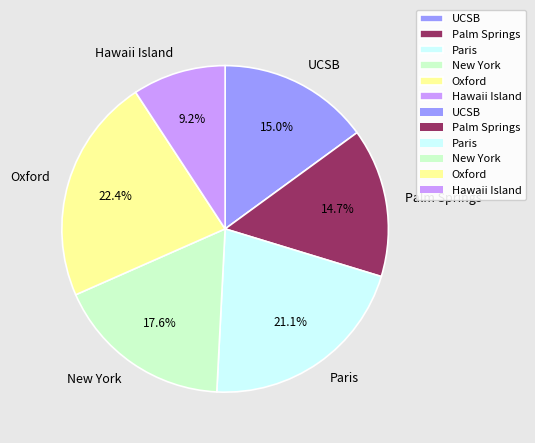

Count the number of slices in the pie.

6